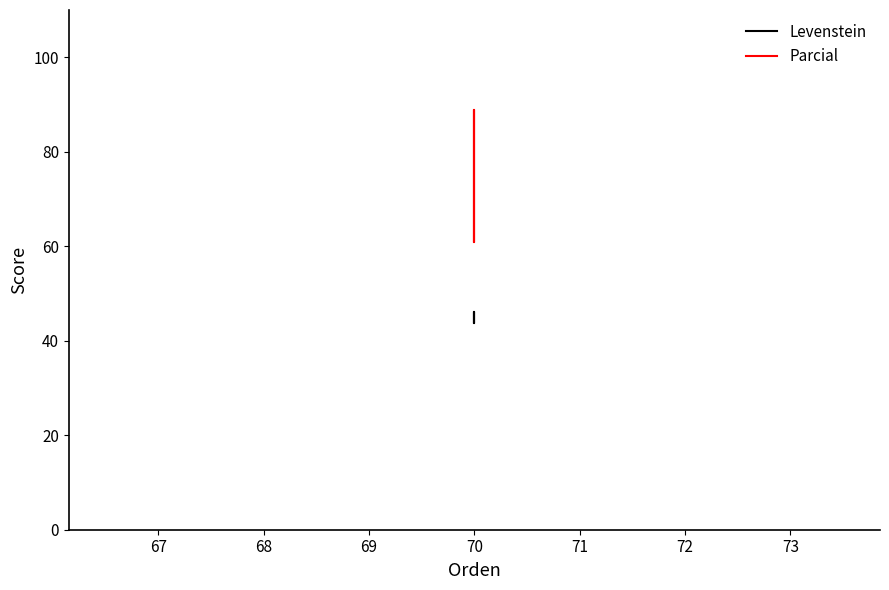

Reading left to right, what are all the values shown in this chart?

Levenstein: 43.8	46.2	43.8	46.2
Parcial: 60.9	88.9	60.9	88.9